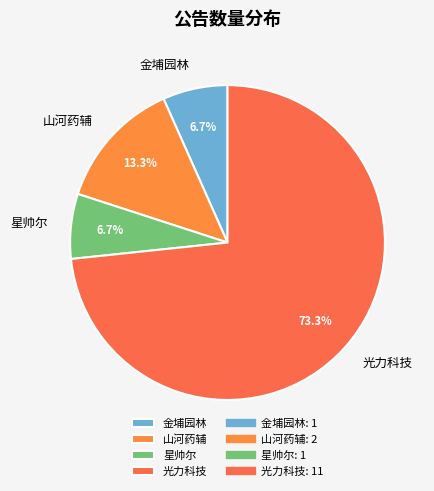

True or false: 星帅尔 accounts for 1% of the total.

False